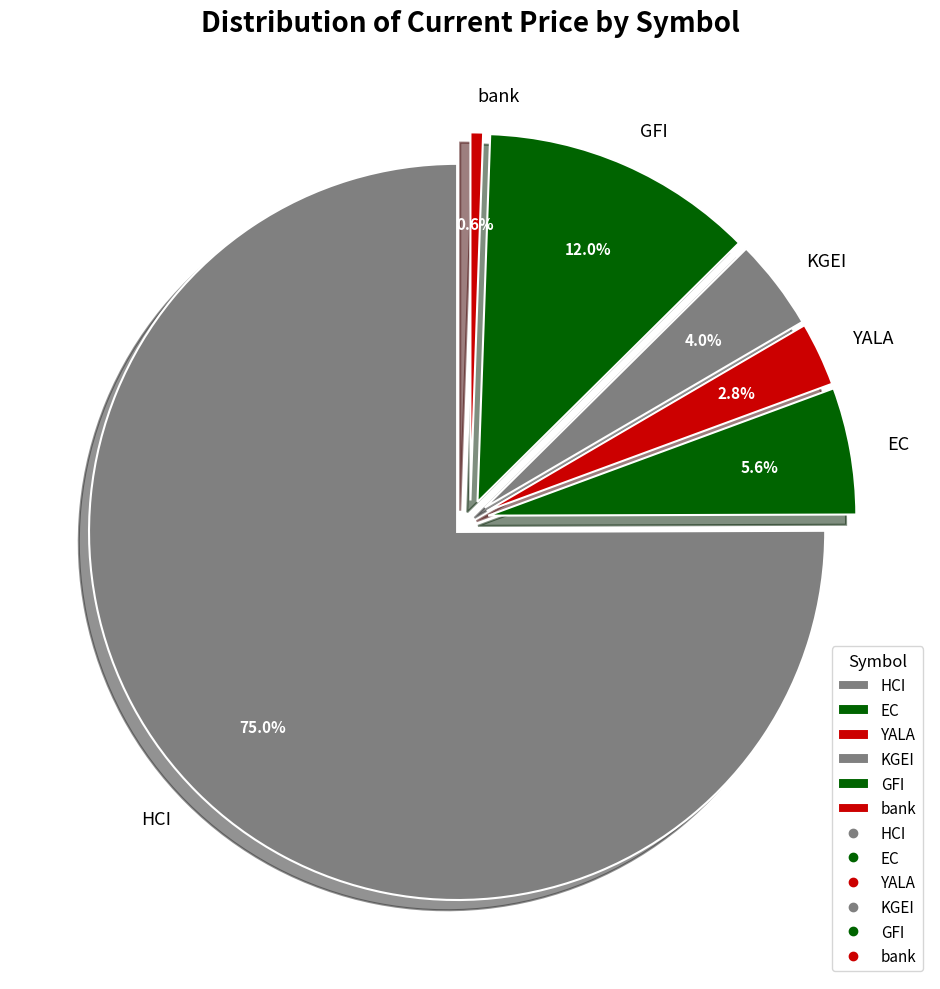

Is there any slice that represents more than half of the pie?

Yes